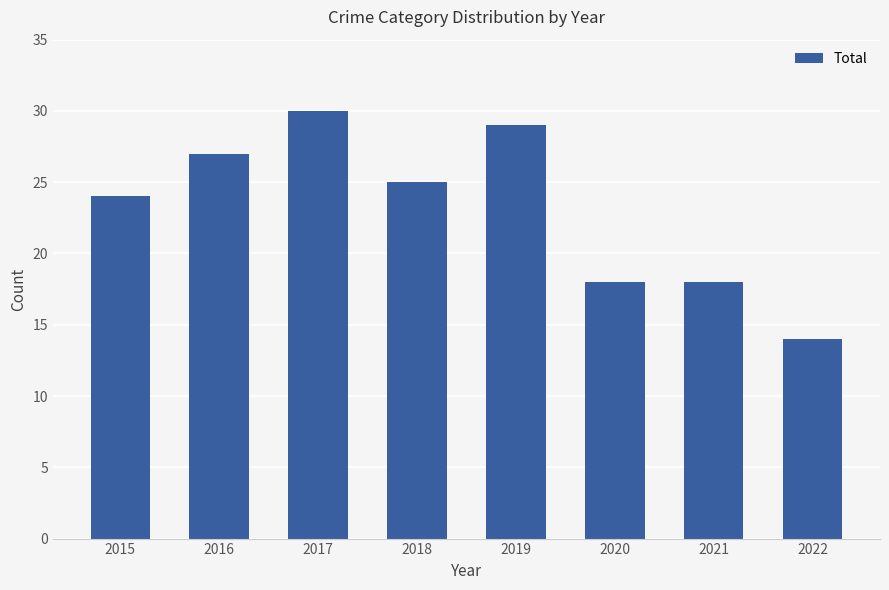

What is the value of the 4th bar from the left?

25